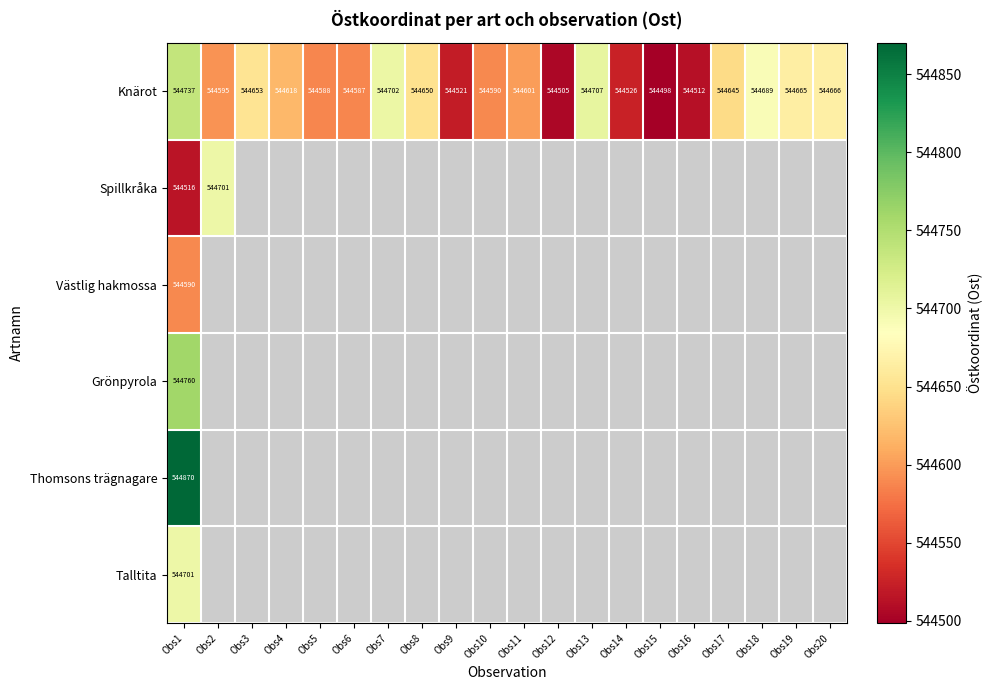

Is the value of Knärot at Obs4 greater than the value of Spillkråka at Obs2?

No